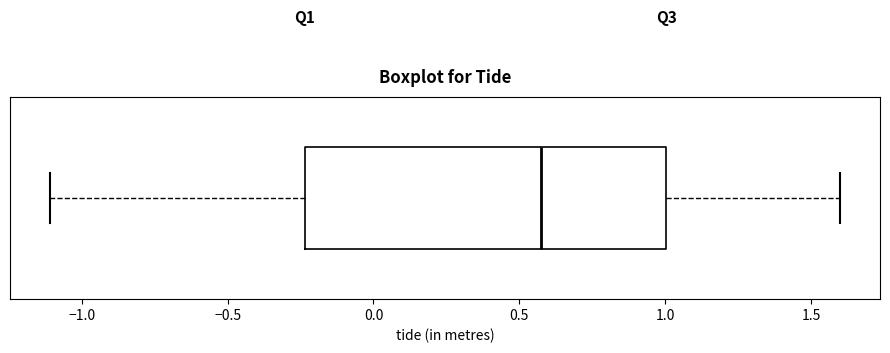

Where is the right edge of the box on the x-axis? The values are not printed on the chart, so give them approximately, as read against the axis.

1.00